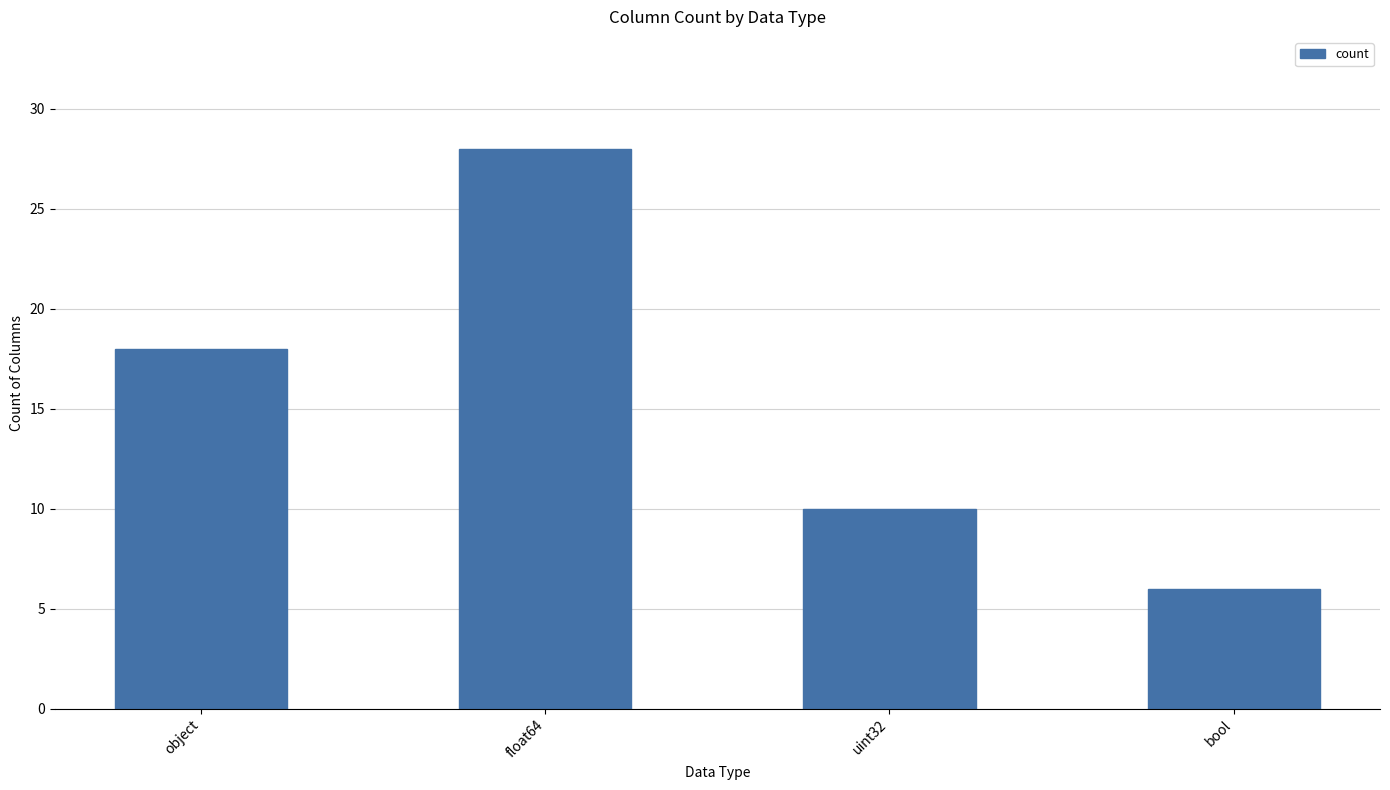

Count the number of data series in this chart.

1